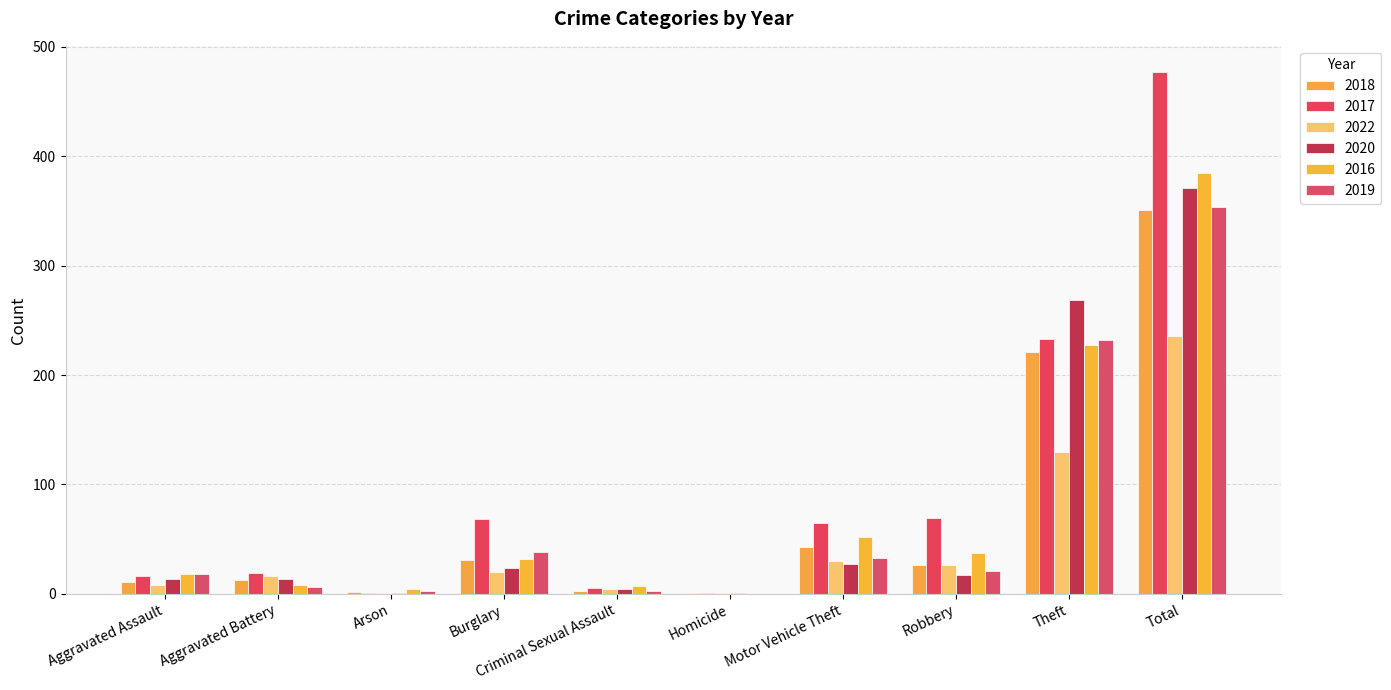

Reading left to right, extract all data points from this chart.

2018: 11	13	2	31	3	1	43	26	221	351
2017: 16	19	1	68	5	1	65	69	233	477
2022: 8	16	1	20	4	1	30	26	130	236
2020: 14	14	1	24	4	1	27	17	269	371
2016: 18	8	4	32	7	0	52	37	227	385
2019: 18	6	3	38	3	0	33	21	232	354